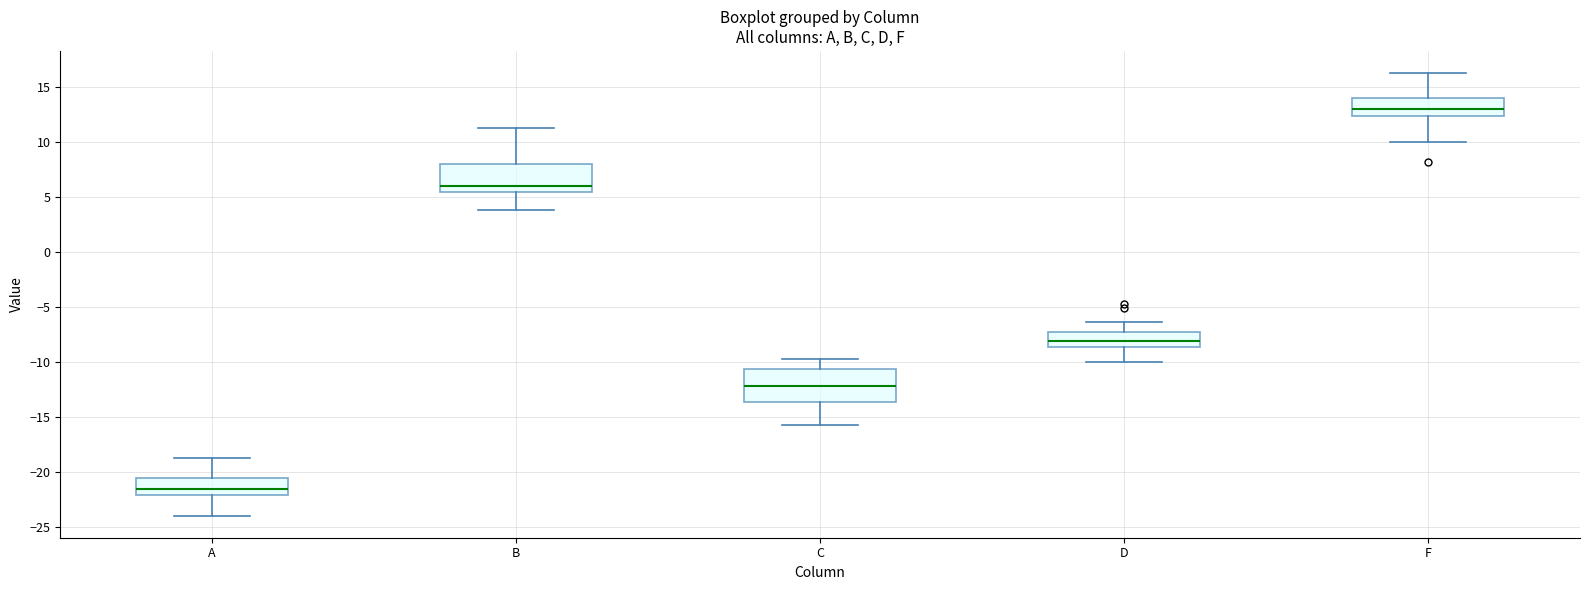

Where does the upper whisker of the box for A end on the y-axis? The values are not printed on the chart, so give them approximately, as read against the axis.

-19.0